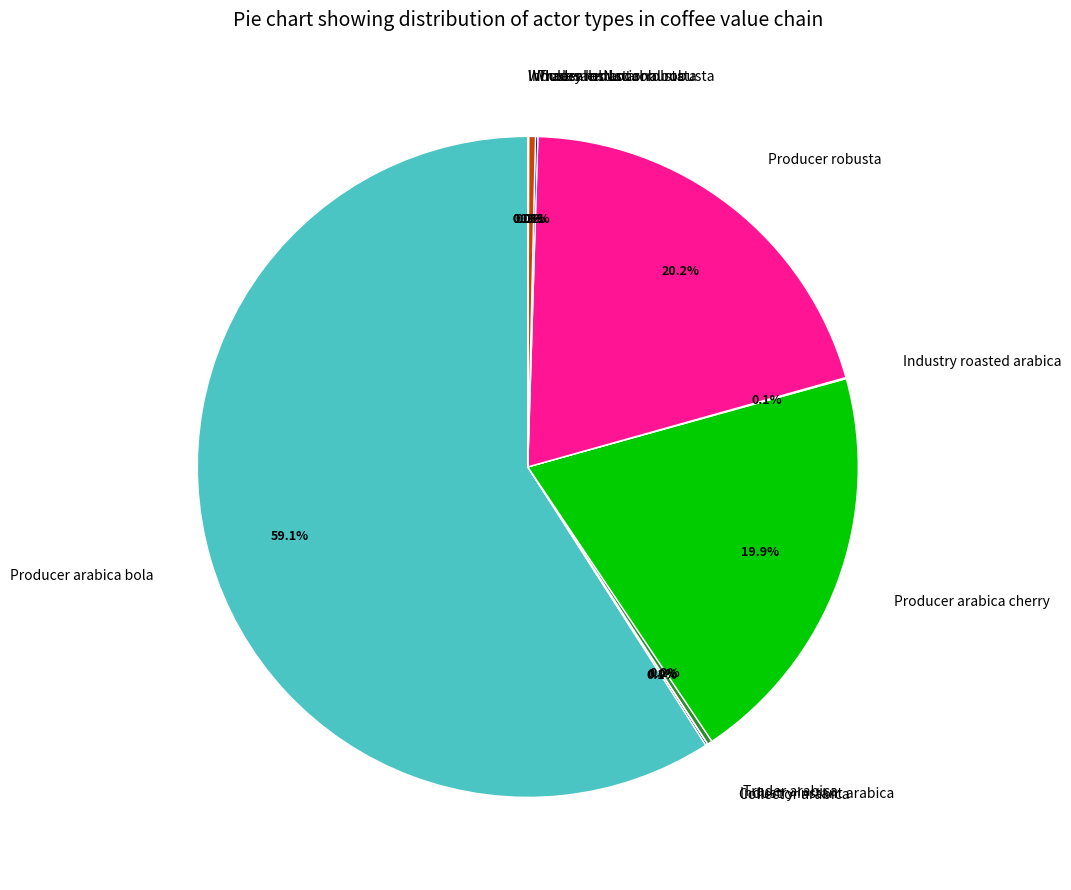

Which slice is the largest?

Producer arabica bola